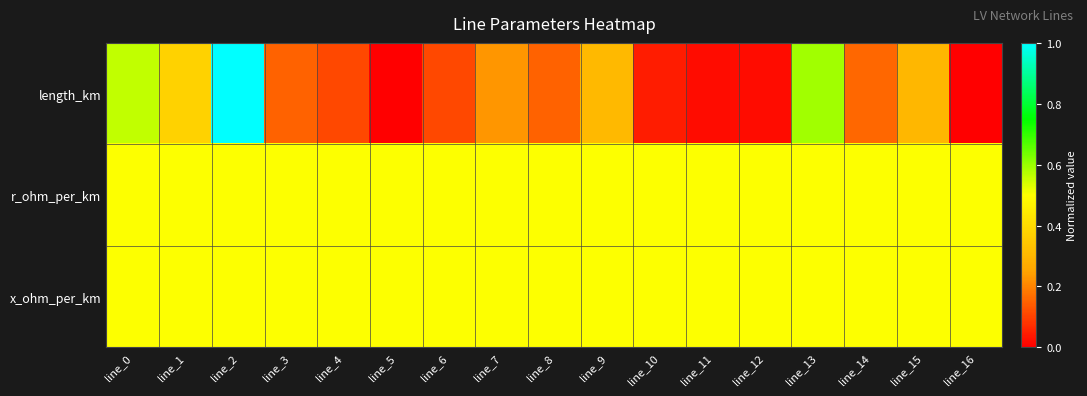

At how many categories does at least one series exceed 0?

17